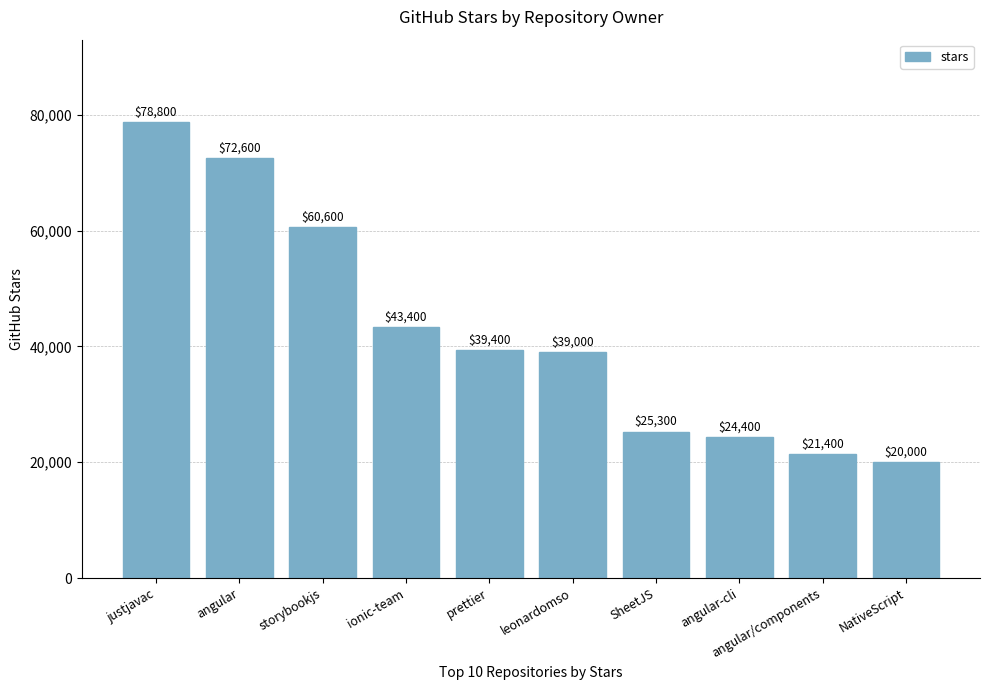

At which label does the data first exceed 39400?

justjavac